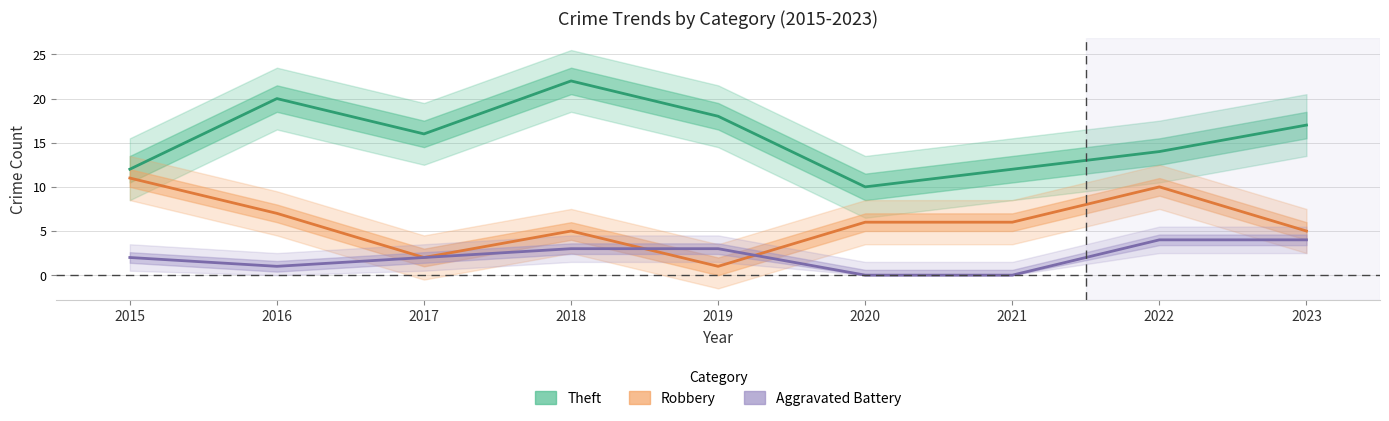

True or false: Aggravated Battery has a value of 3 at 2018.

True